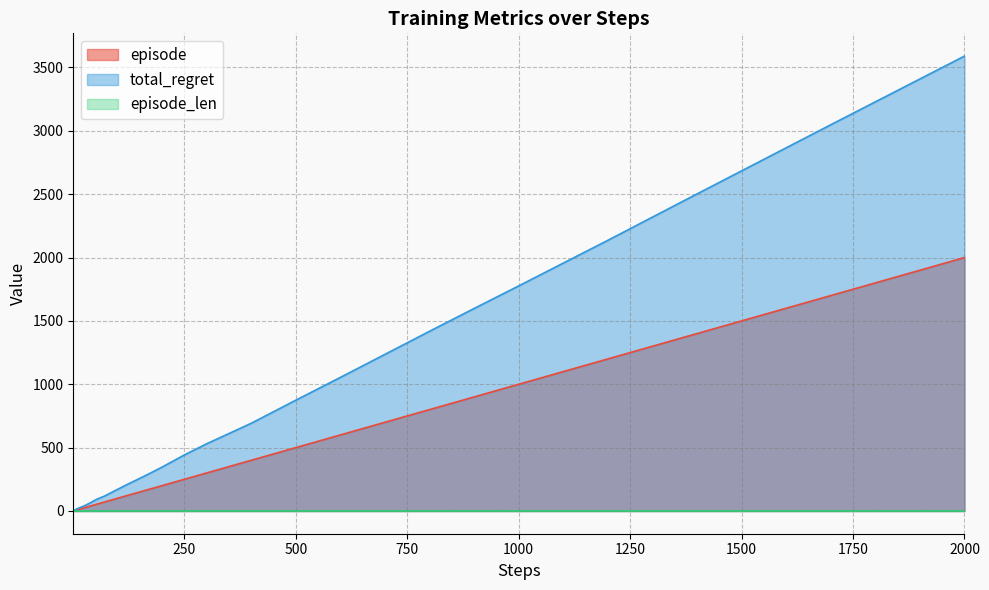

Which category has the highest value across all series?

2000